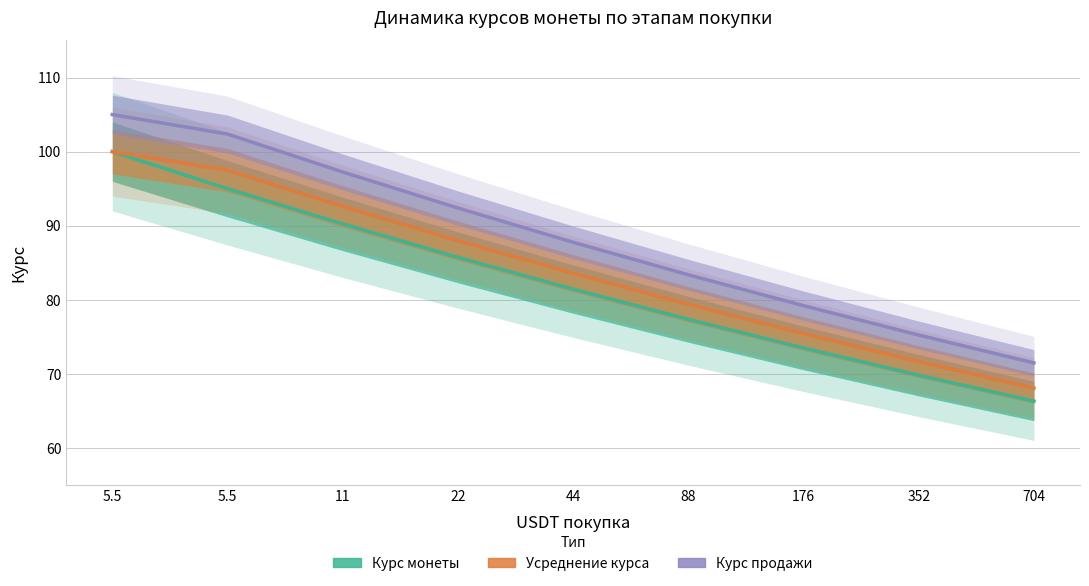

True or false: Курс продажи and Усреднение курса cross at least once.

False